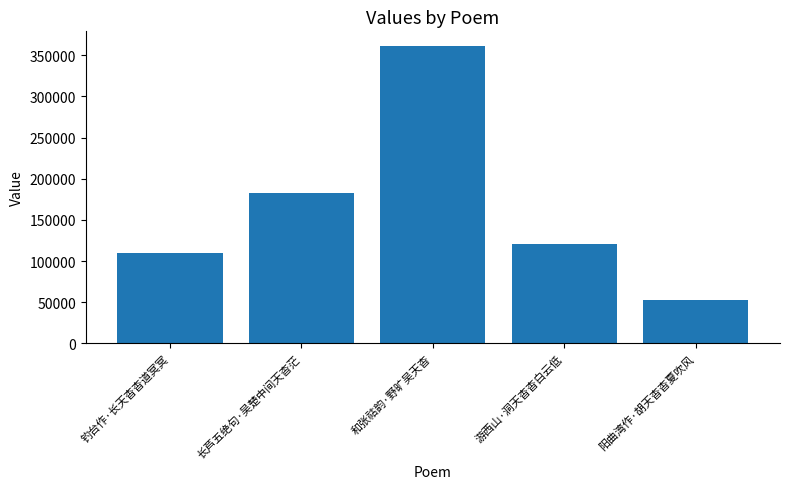

The chart shows a value of 121072 at 游西山·洞天杳杳白云低. True or false?

True